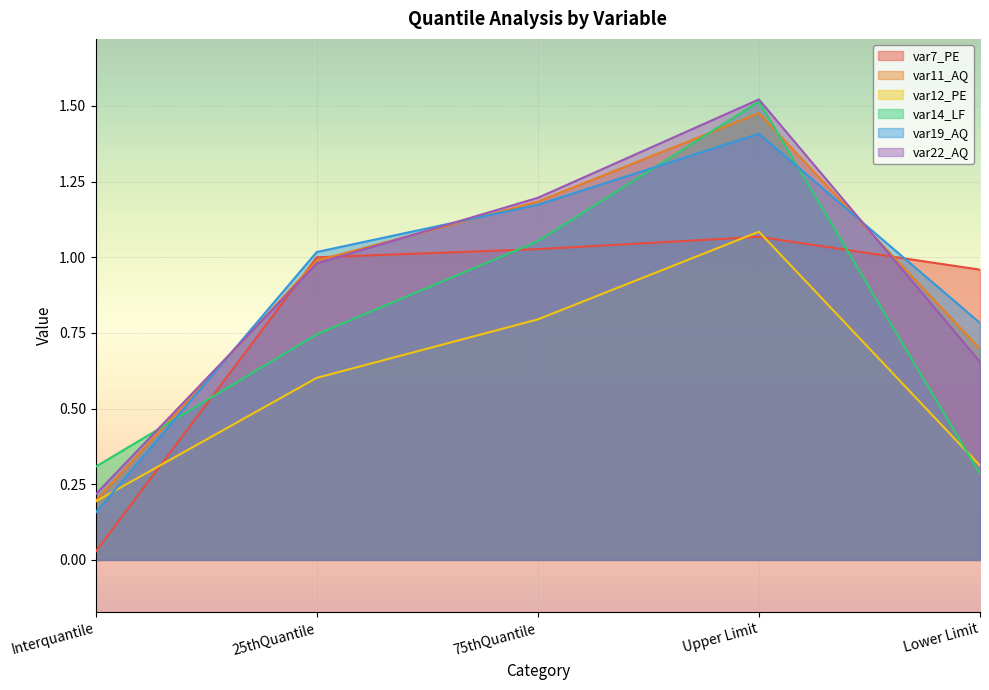

What is the label of the 1st point from the right?

Lower Limit